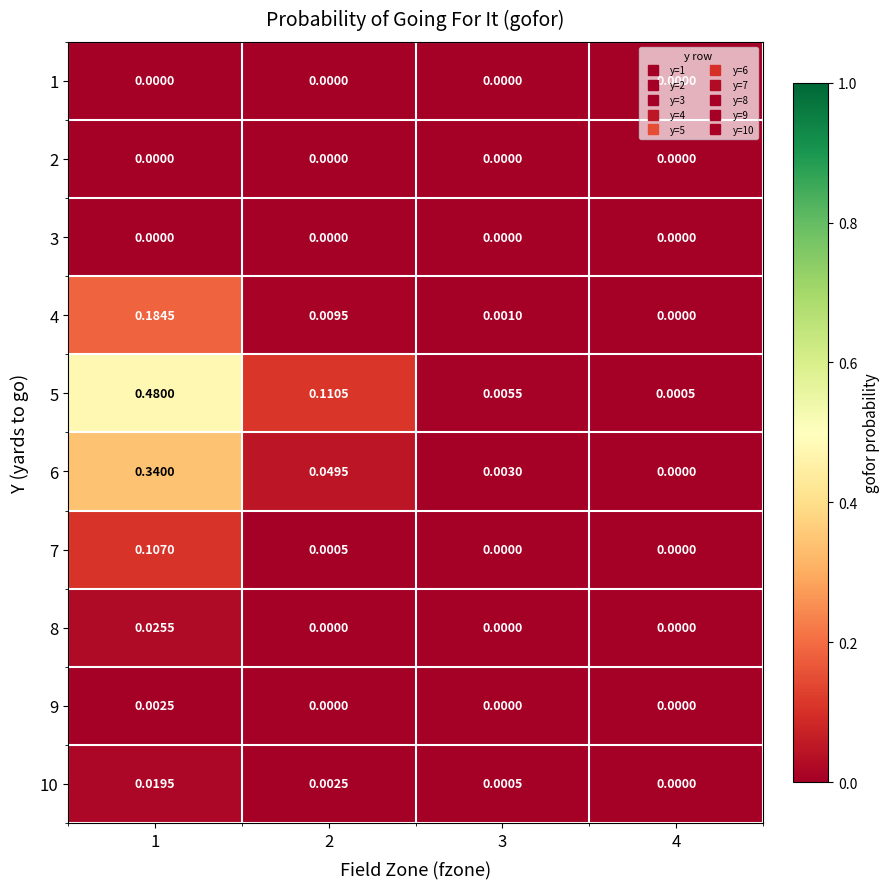

At how many categories does at least one series exceed 0?

4